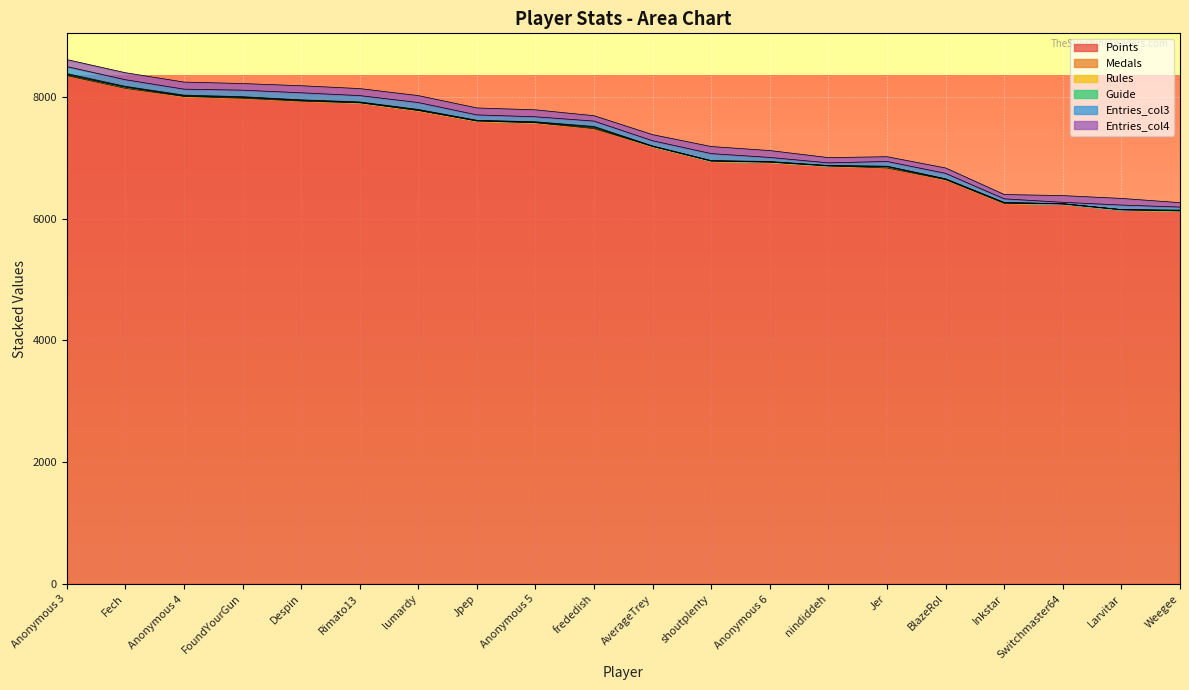

List the series in order of their peak value, highest first.

Points, Entries_col3, Entries_col4, Medals, Rules, Guide